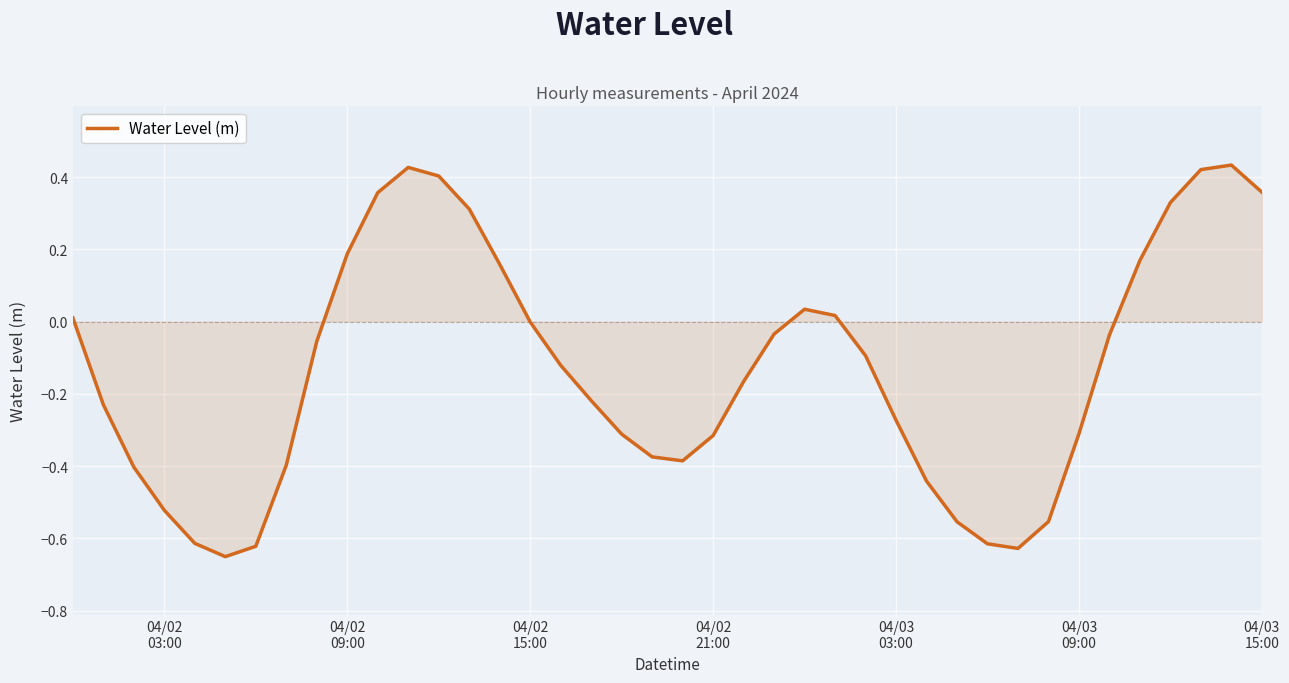

What is the difference between the maximum and minimum values?

1.1